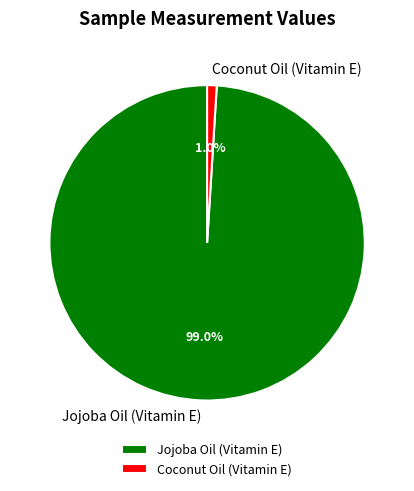

What is the total percentage of Coconut Oil (Vitamin E) and Jojoba Oil (Vitamin E)?

100.0%